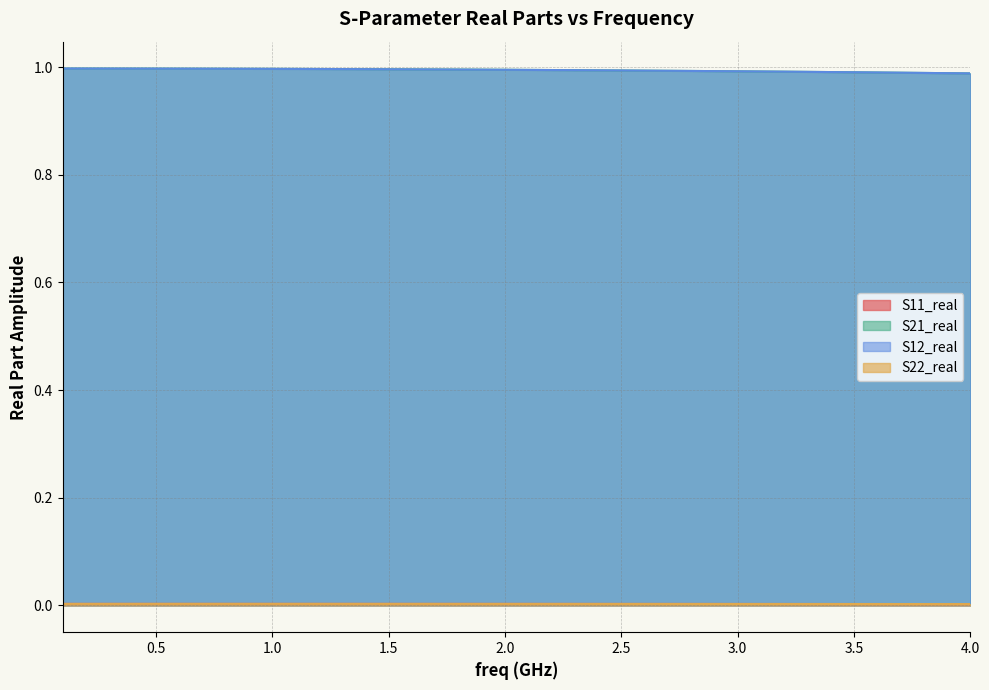

Does the chart display data point markers on the line(s)?

No